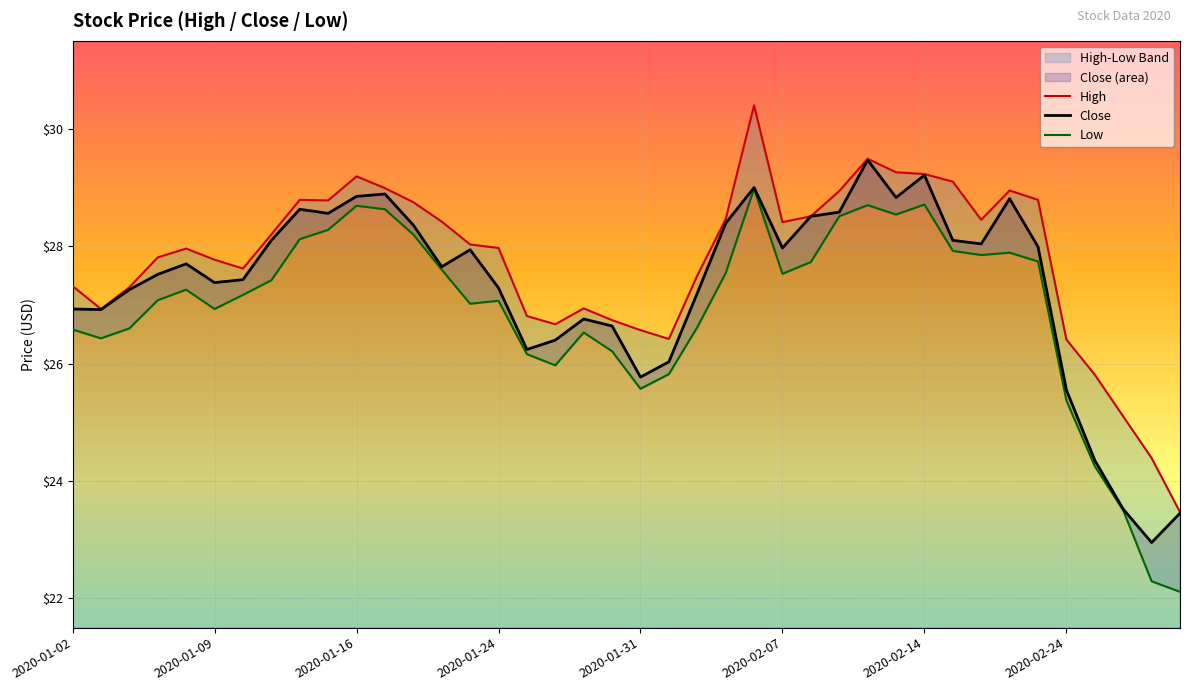

True or false: Close and High intersect in this chart.

False